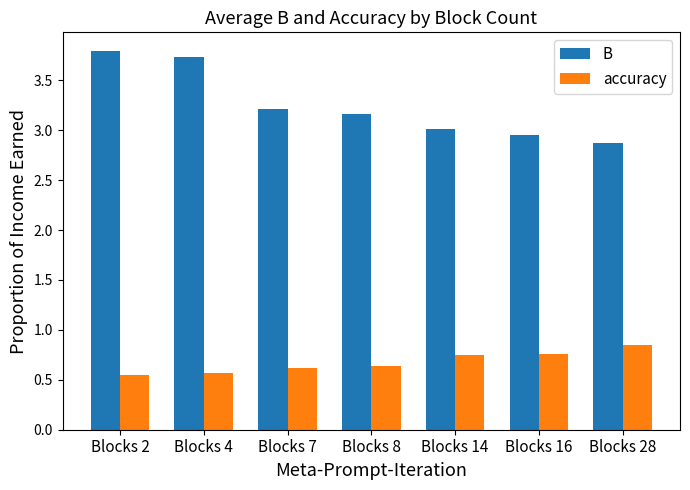

List the series in order of their peak value, lowest first.

accuracy, B